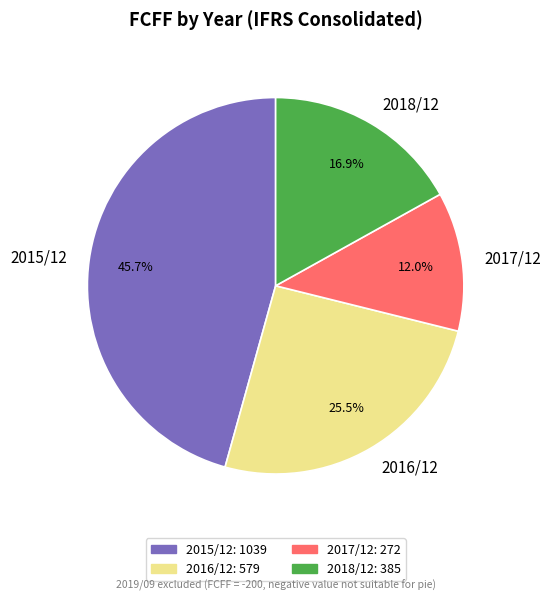

Which slice is the largest?

2015/12